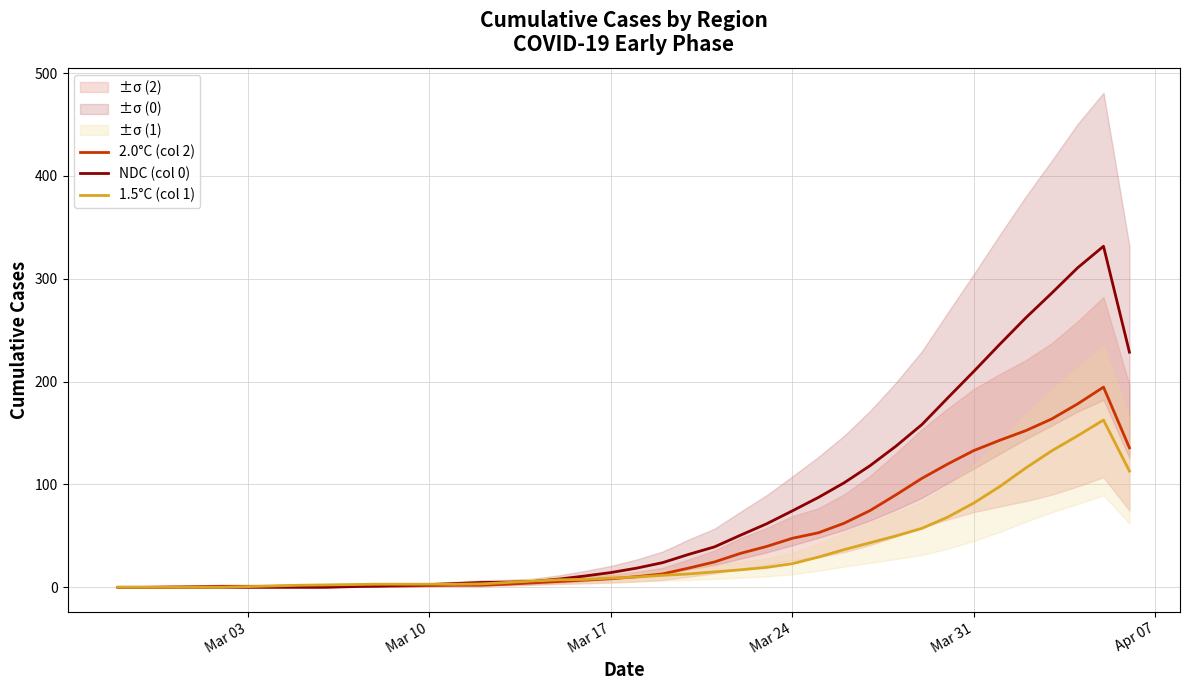

Does the chart display data point markers on the line(s)?

No